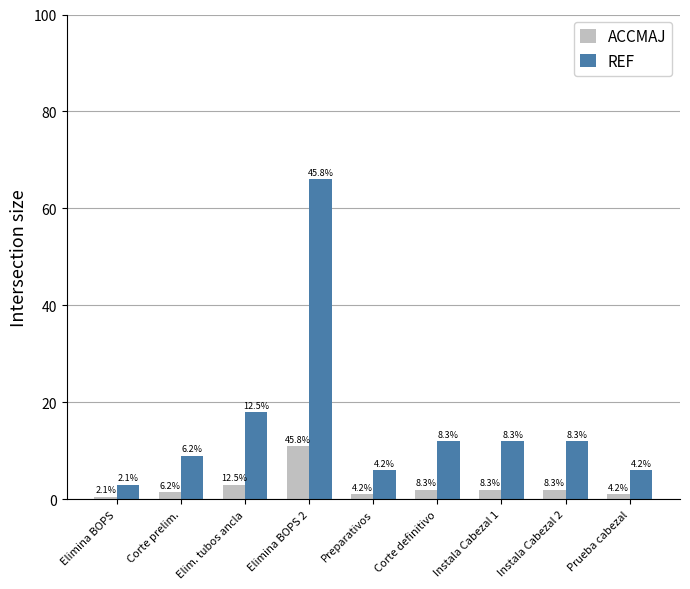

How many bars are there in each group?

2